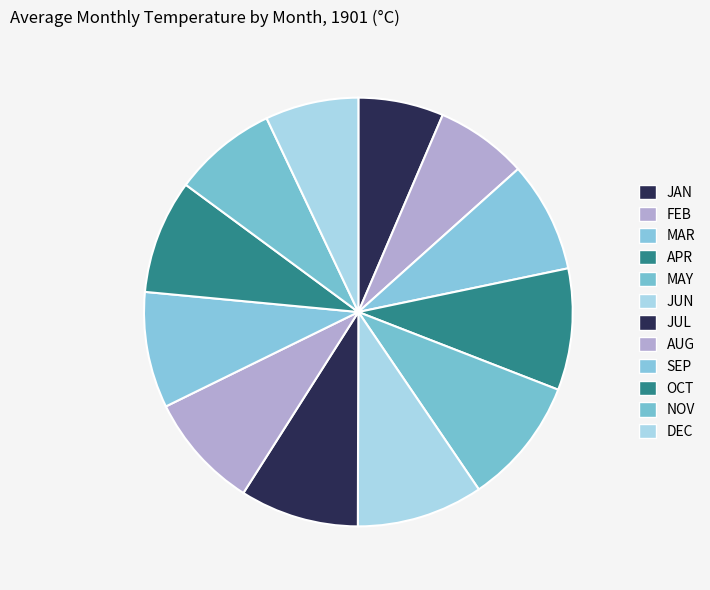

How many slices are in this pie chart?

12